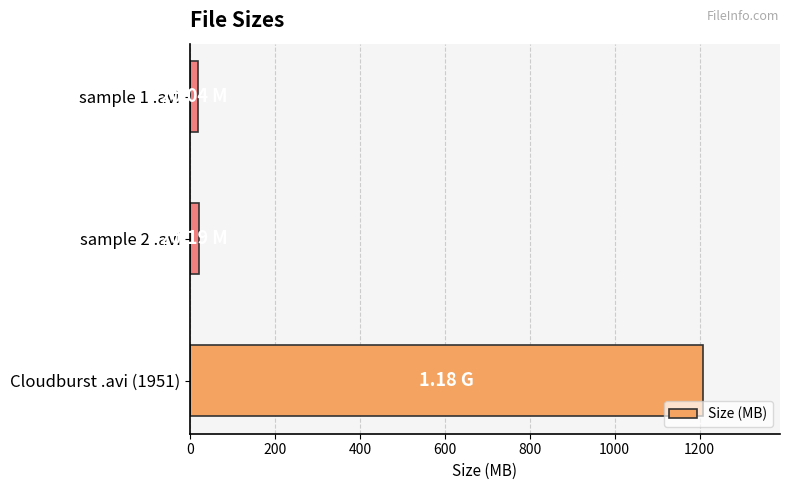

What is the average value?

416.2